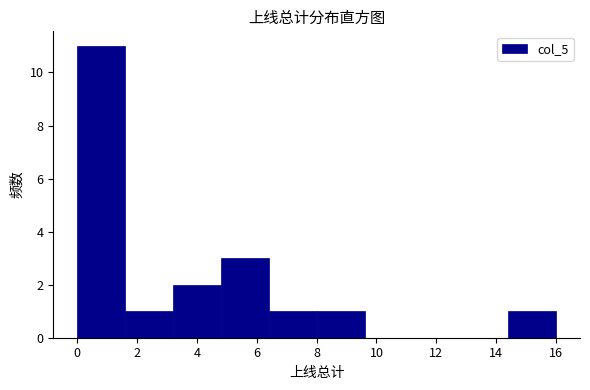

How tall is the bar that spans 4.8 to 6.4 on the x-axis? The values are not printed on the chart, so give them approximately, as read against the axis.

3